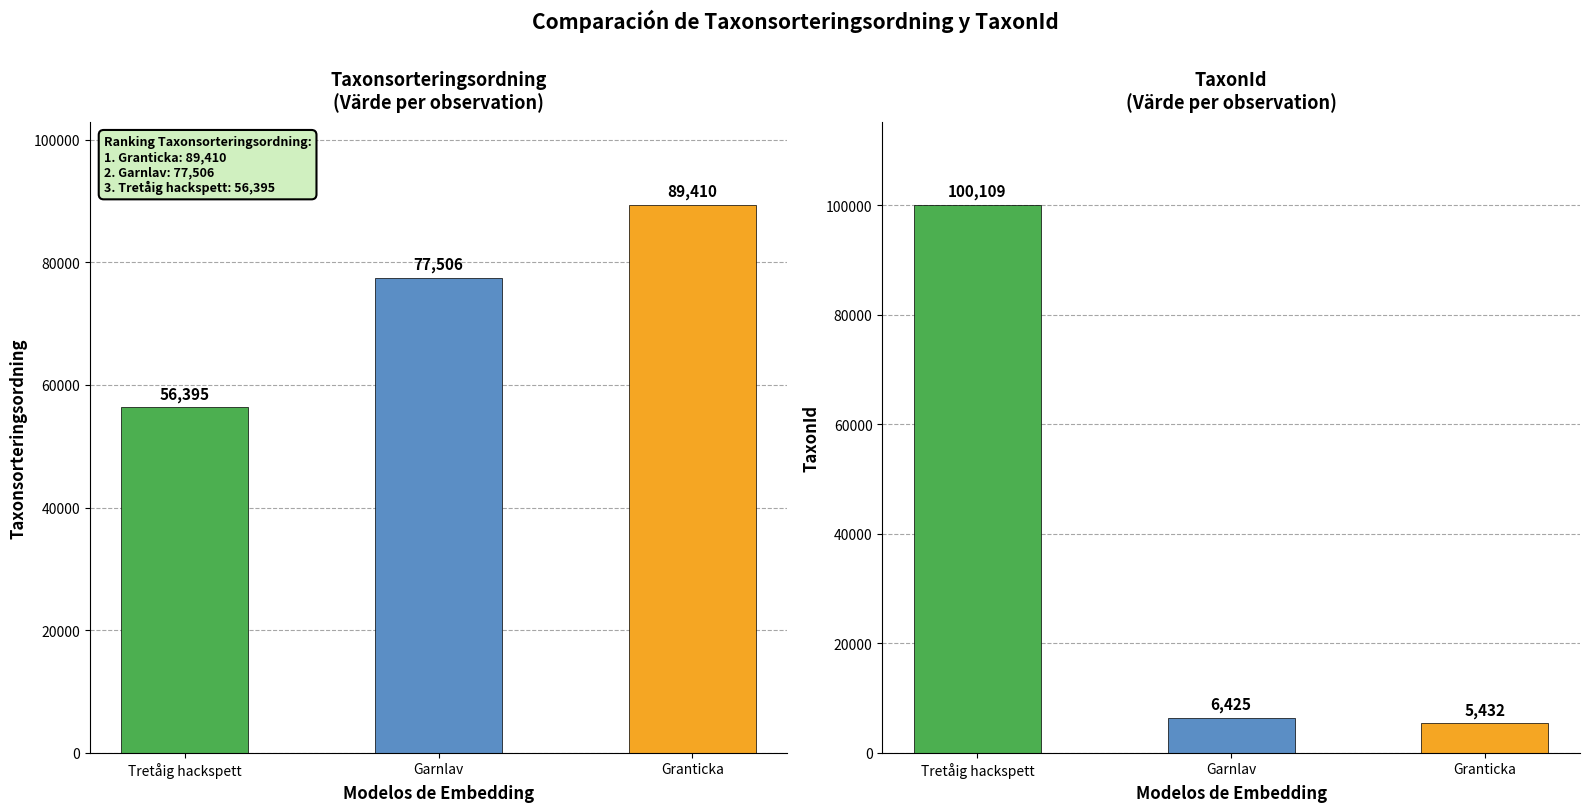

At which label does Taxonsorteringsordning reach its peak?

Granticka